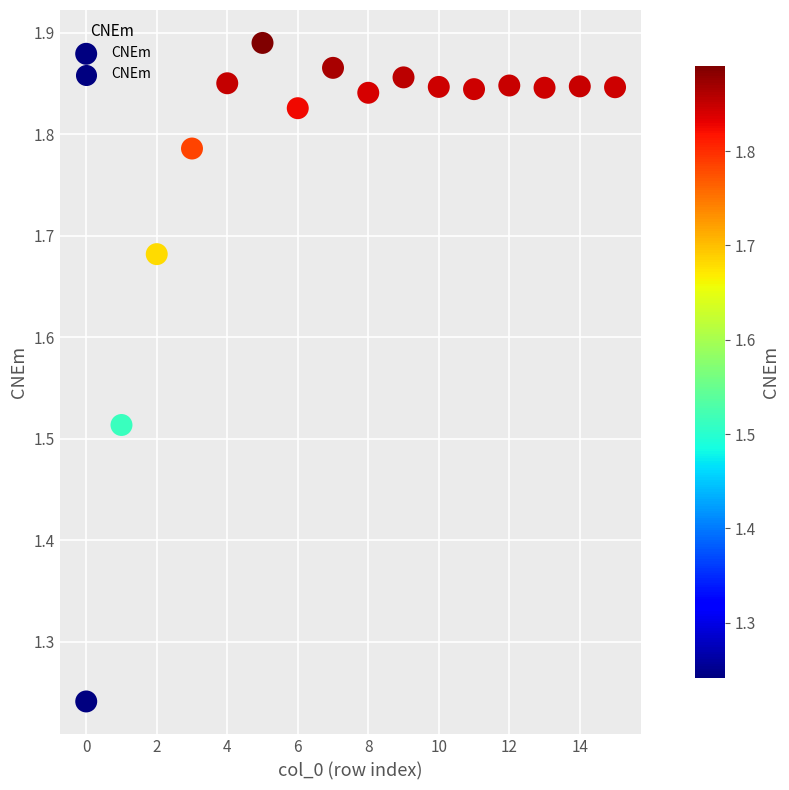

What is the range of Y values (max minus min)?

0.6